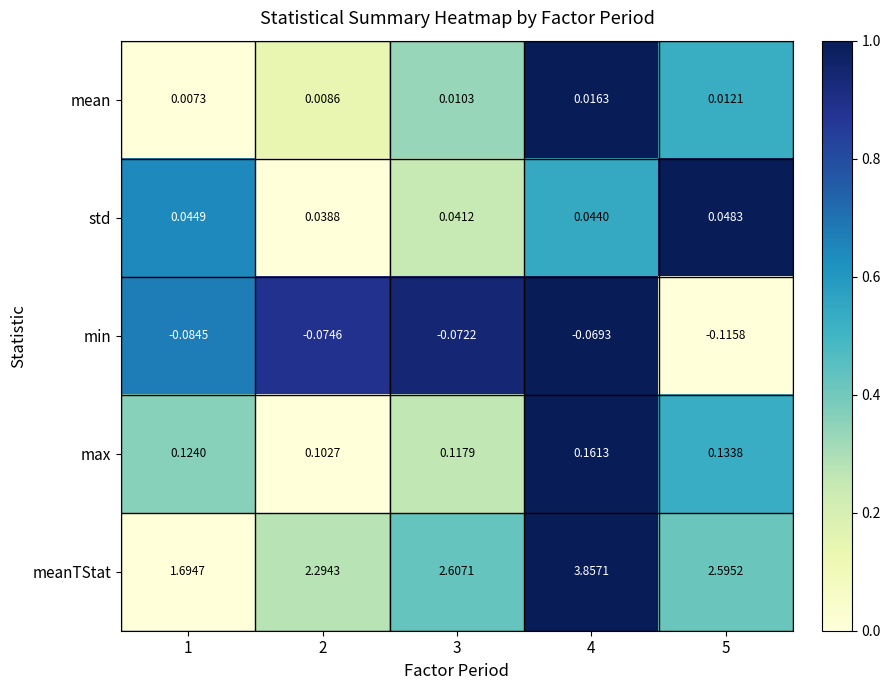

List the series in order of their peak value, highest first.

meanTStat, max, std, mean, min